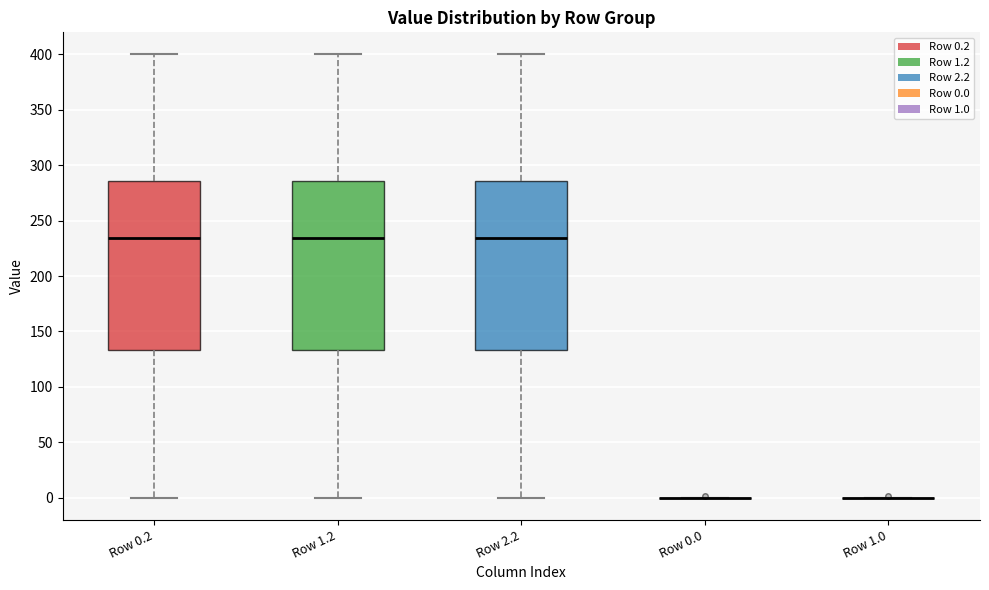

Reading left to right, transcribe this box plot: for each box, give where its median line is, the range the box spans, and where its two whiskers end, as read against the y-axis. The values are not printed on the chart, so give them approximately, as read against the axis.

Row 0.2: median 235, box 135 to 285, whiskers 0 to 400
Row 1.2: median 235, box 135 to 285, whiskers 0 to 400
Row 2.2: median 235, box 135 to 285, whiskers 0 to 400
Row 0.0: box collapsed to a line at 0, whiskers 0 to 0
Row 1.0: box collapsed to a line at 0, whiskers 0 to 0